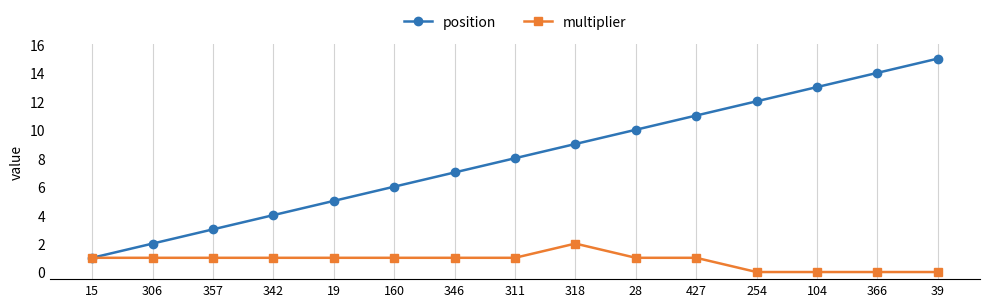

List the series in order of their peak value, highest first.

position, multiplier